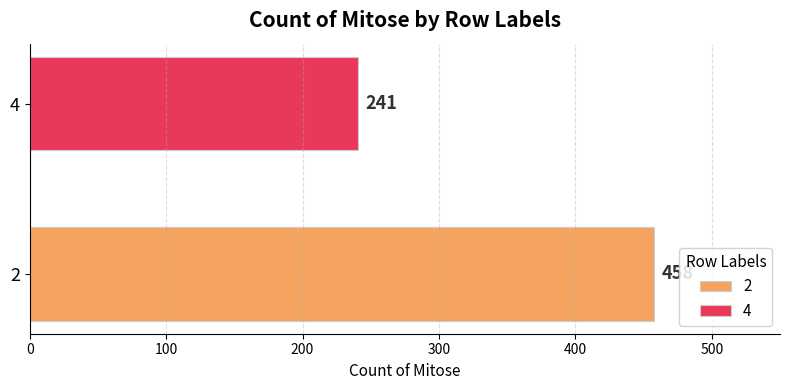

What is the smallest value displayed?

241